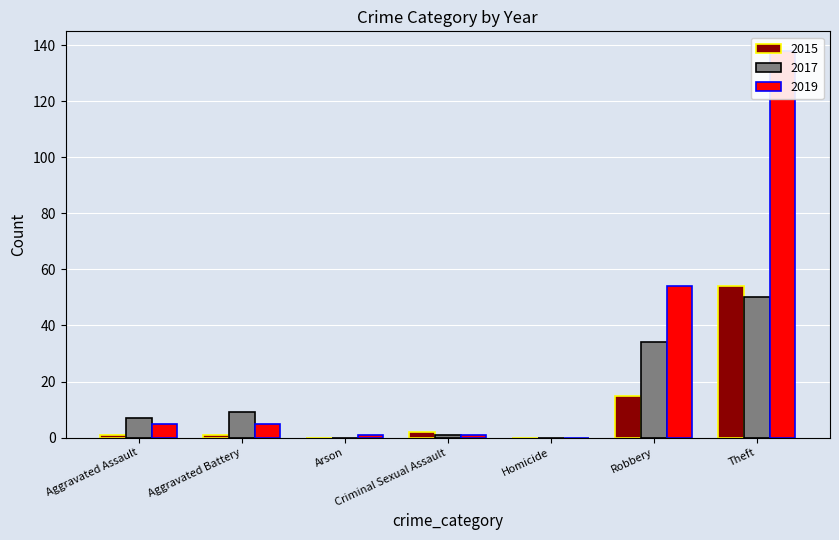

How many groups of bars are there?

7